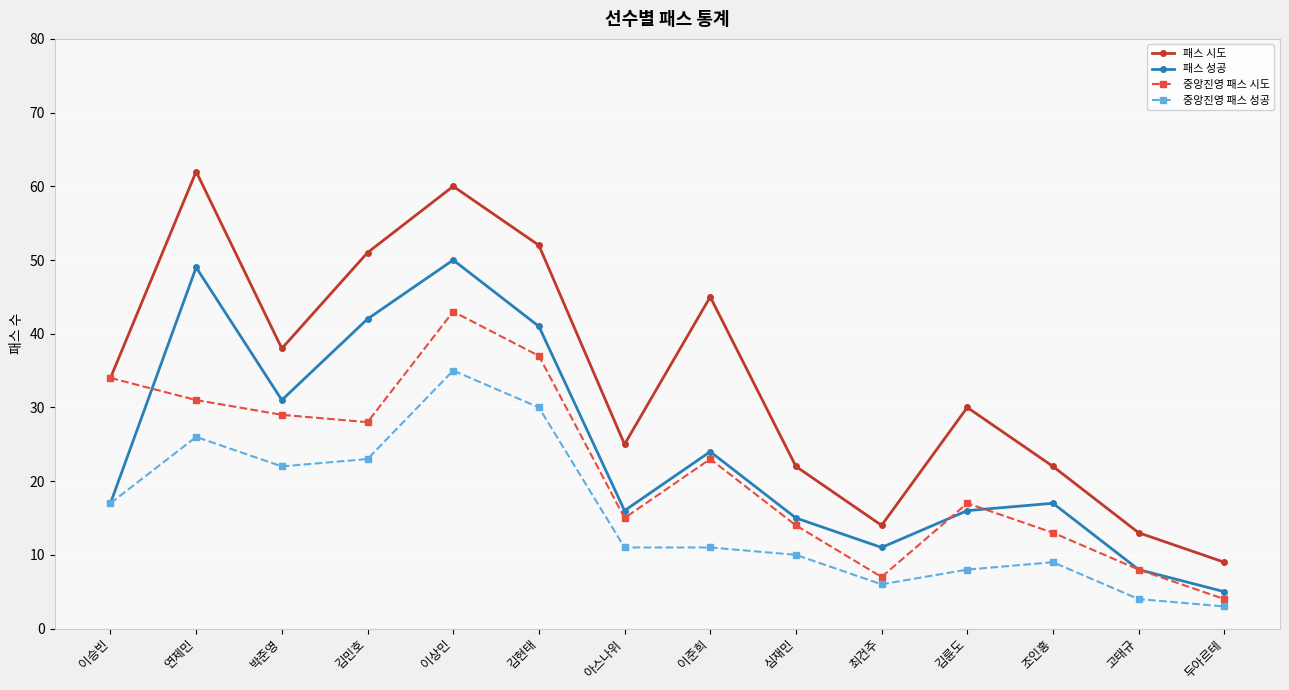

Between 연제민 and 김민호, which series saw the biggest shift?

패스 시도